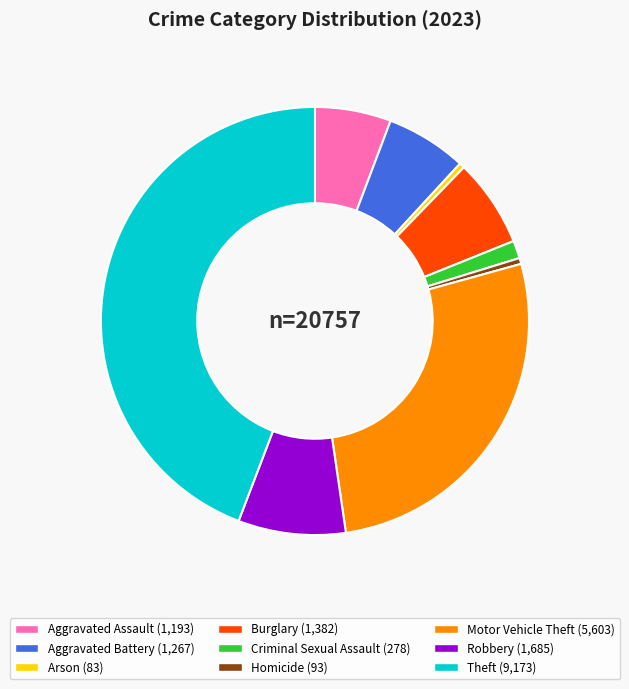

Which slice is the largest?

Theft